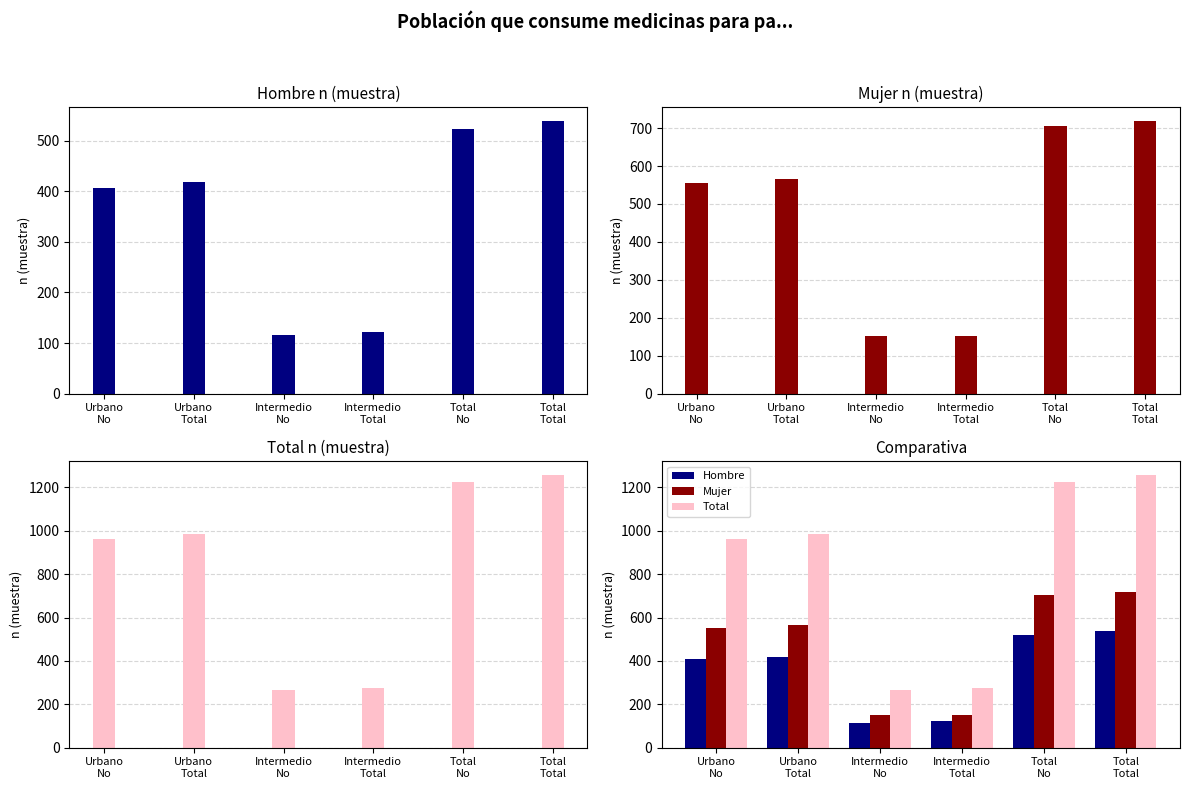

How many values in the Hombre series exceed 418?

2